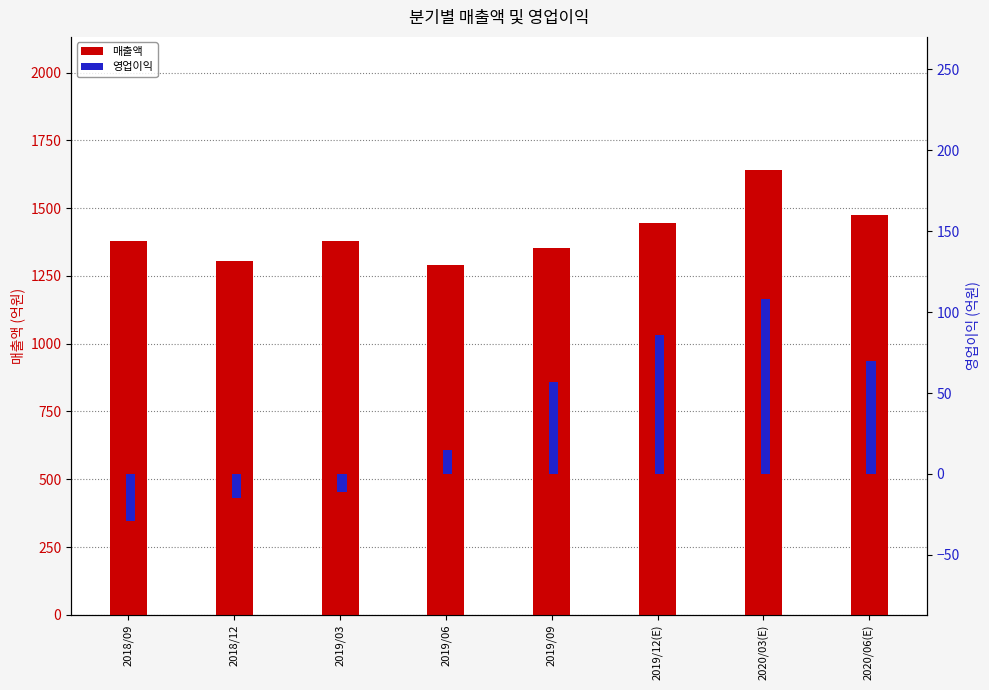

Reading left to right, what are all the values shown in this chart?

매출액: 2018/09=1380	2018/12=1307	2019/03=1378	2019/06=1290	2019/09=1352	2019/12(E)=1446	2020/03(E)=1640	2020/06(E)=1476
영업이익: 2018/09=-29	2018/12=-15	2019/03=-11	2019/06=15	2019/09=57	2019/12(E)=86	2020/03(E)=108	2020/06(E)=70